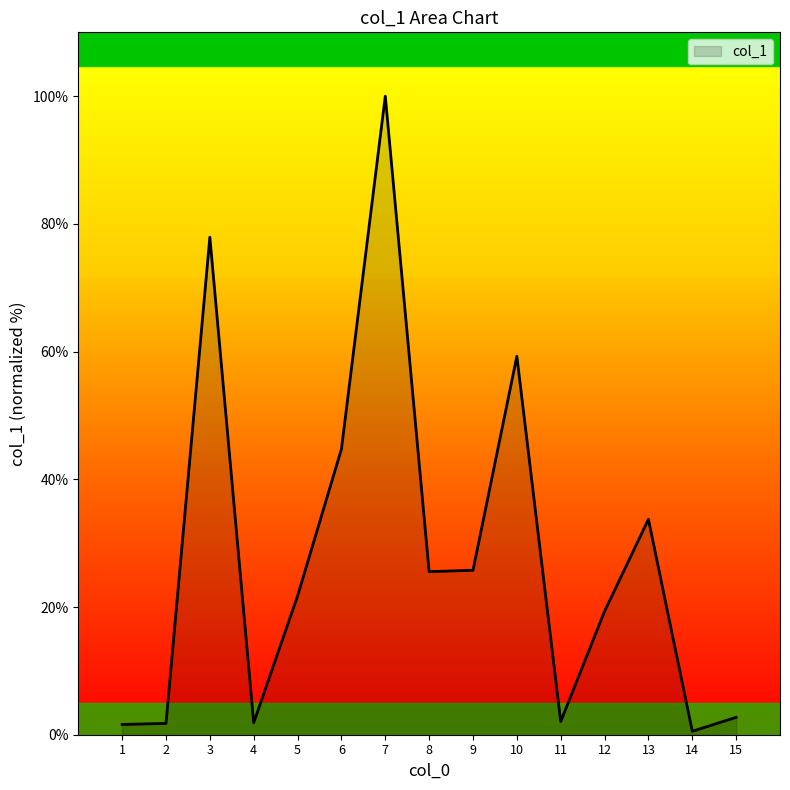

Which has a higher value, 7 or 9?

7